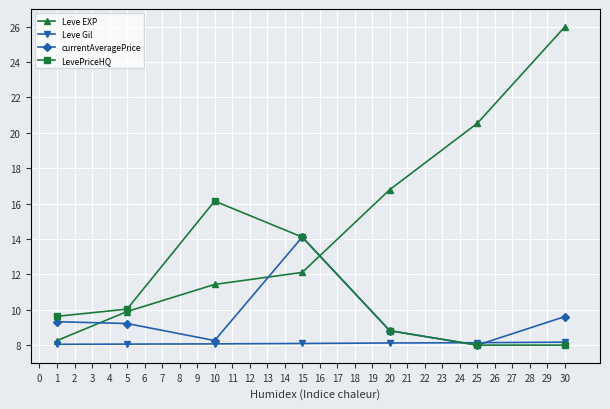

The Leve Gil series shows 8.1 at 20. True or false?

True